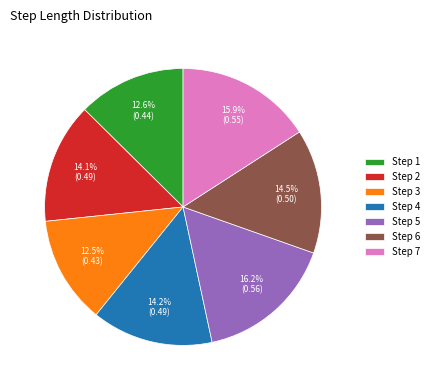

How many slices are in this pie chart?

7